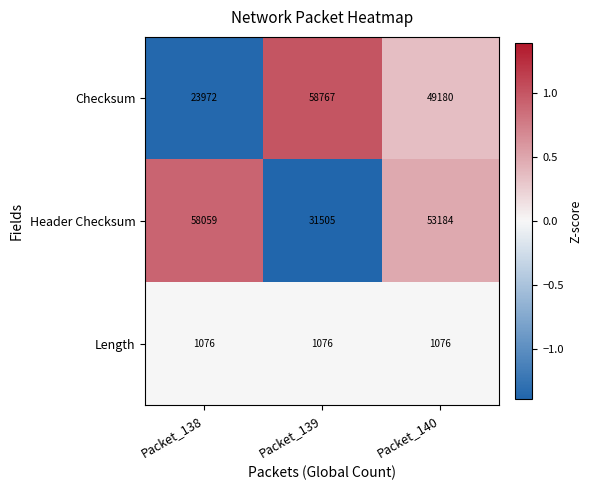

What is the total value across all series at Packet_139?

91348